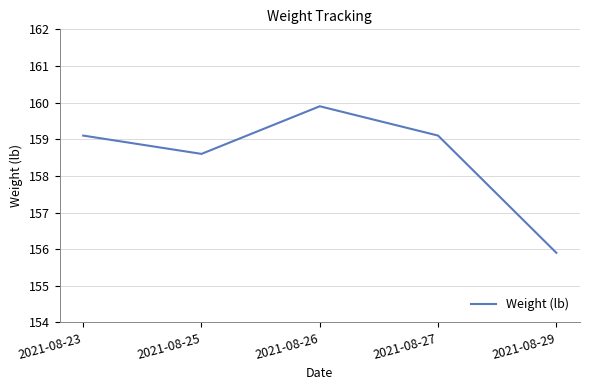

Reading left to right, list all the values displayed in this chart.

159.1	158.6	159.9	159.1	155.9